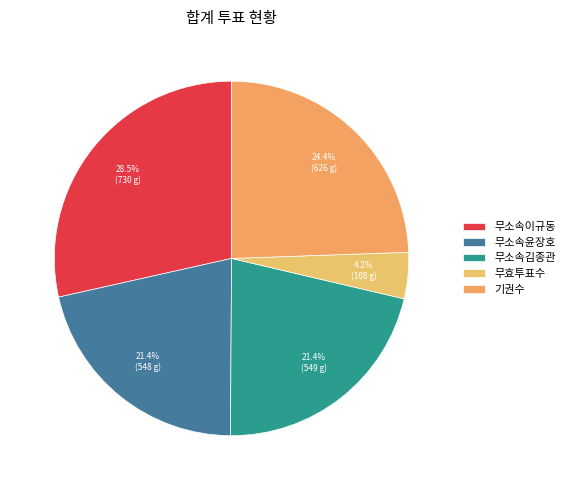

Which has a higher value, 무효투표수 or 무소속김종관?

무소속김종관